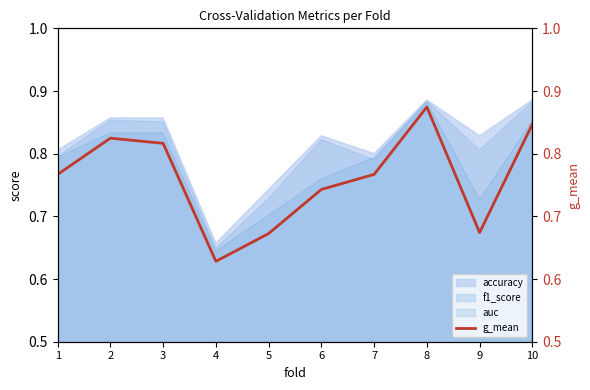

What is the change in value from 5 to 7?

+0.1